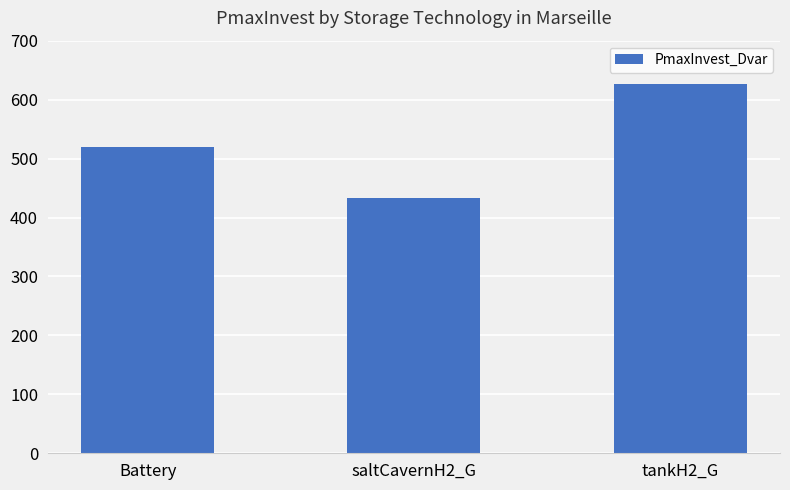

What is the label of the 3rd bar from the left?

tankH2_G